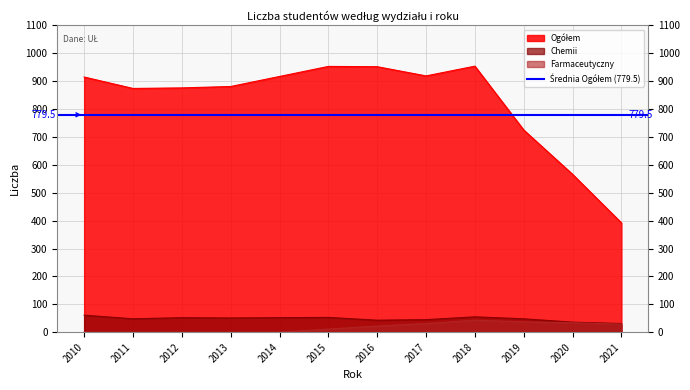

How many values in the Ogółem series exceed 915?

5